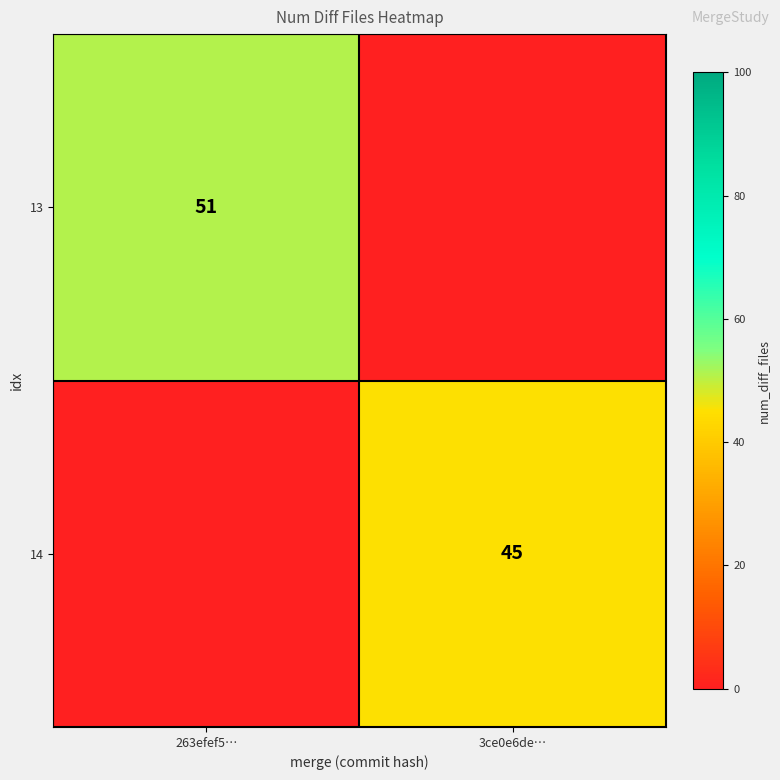

True or false: 14 has a value of 74 at 3ce0e6de….

False